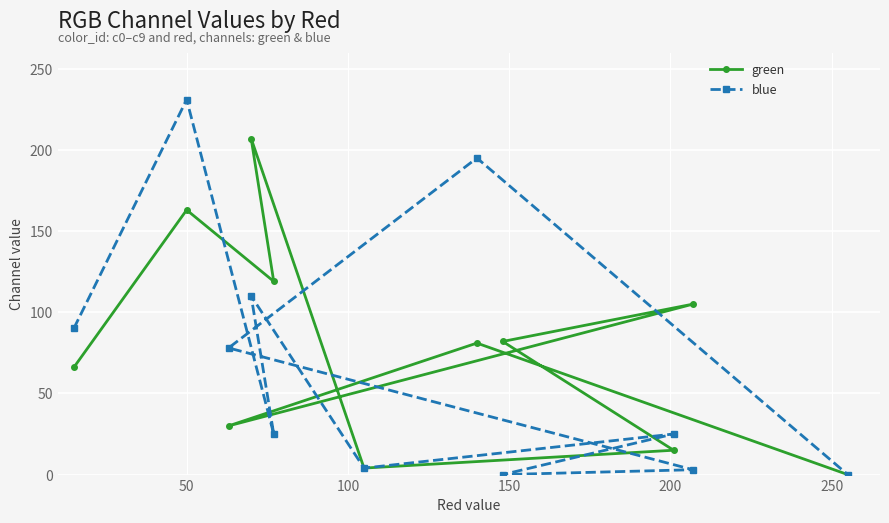

Rank the series by their maximum value, from highest to lowest.

blue, green